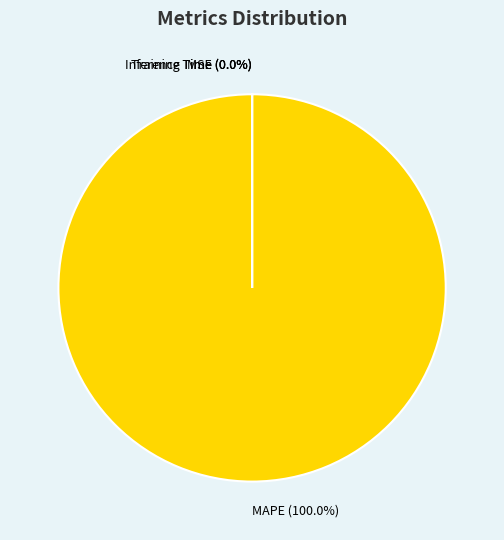

Is there any slice that represents more than half of the pie?

Yes